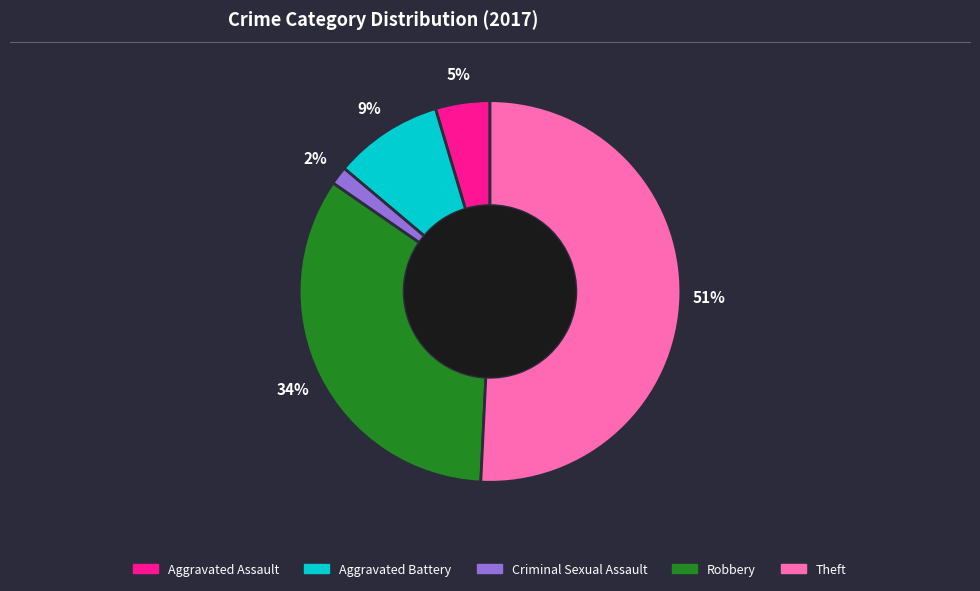

Between Aggravated Battery and Robbery, which is larger?

Robbery